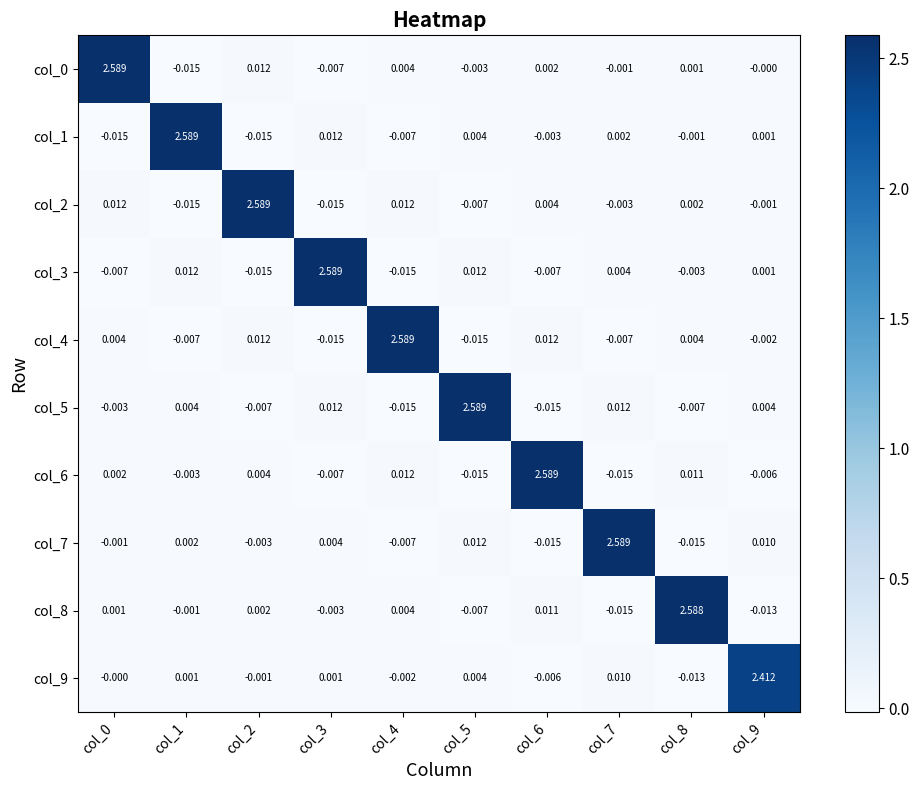

What is the maximum value shown in the chart?

2.6